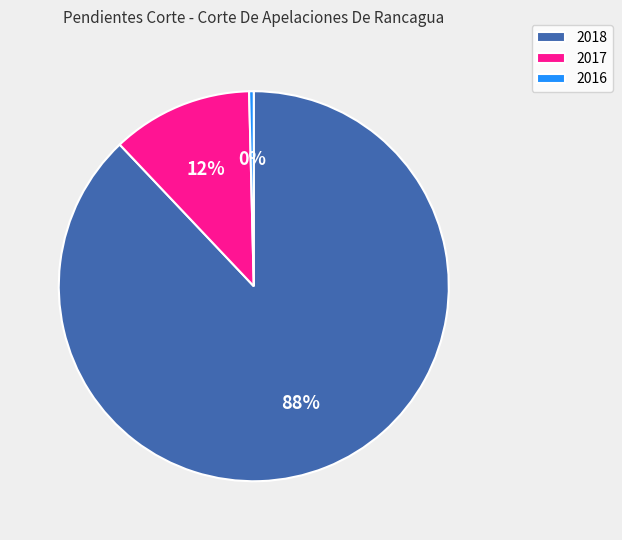

To the nearest percent, what is the combined percentage of 2016 and 2017?

12%